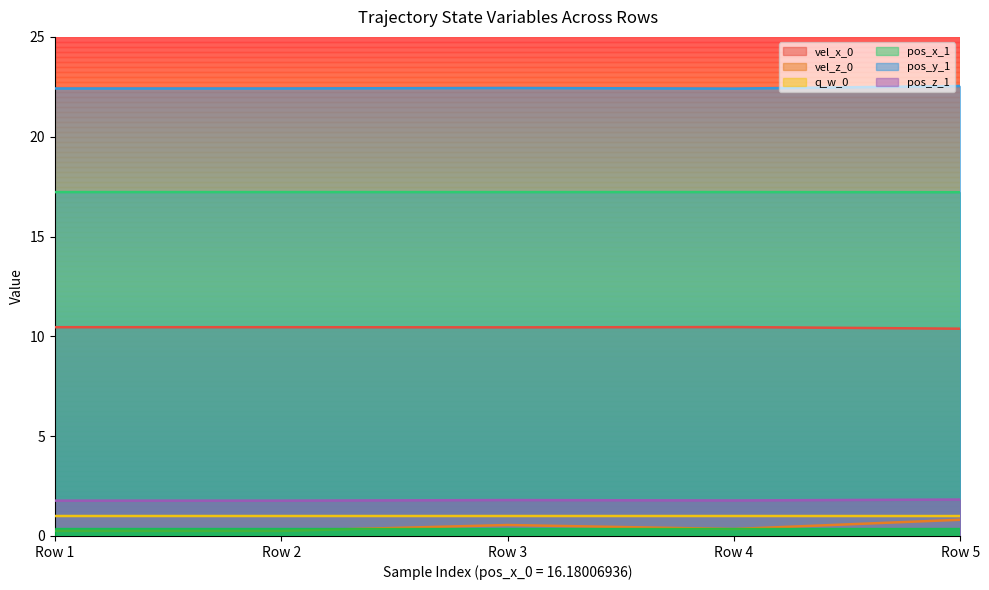

Which series has the largest range (max minus min)?

vel_z_0